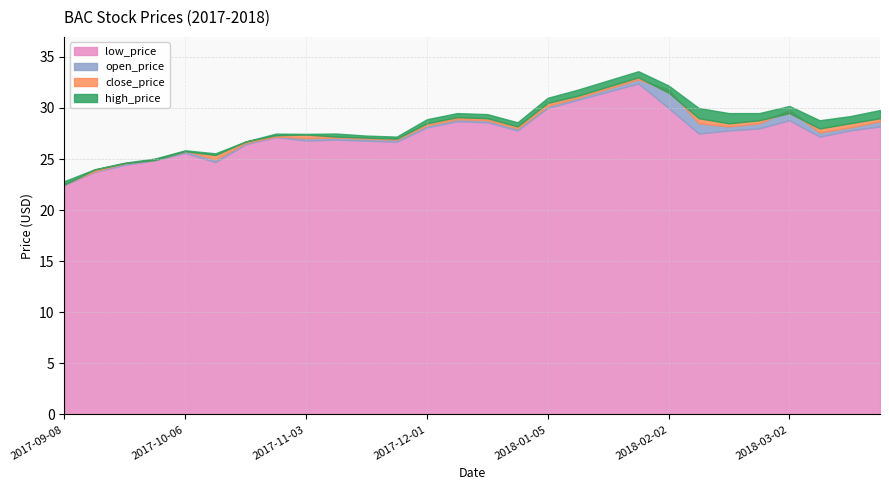

How many intersections are there between open_price and close_price?

7